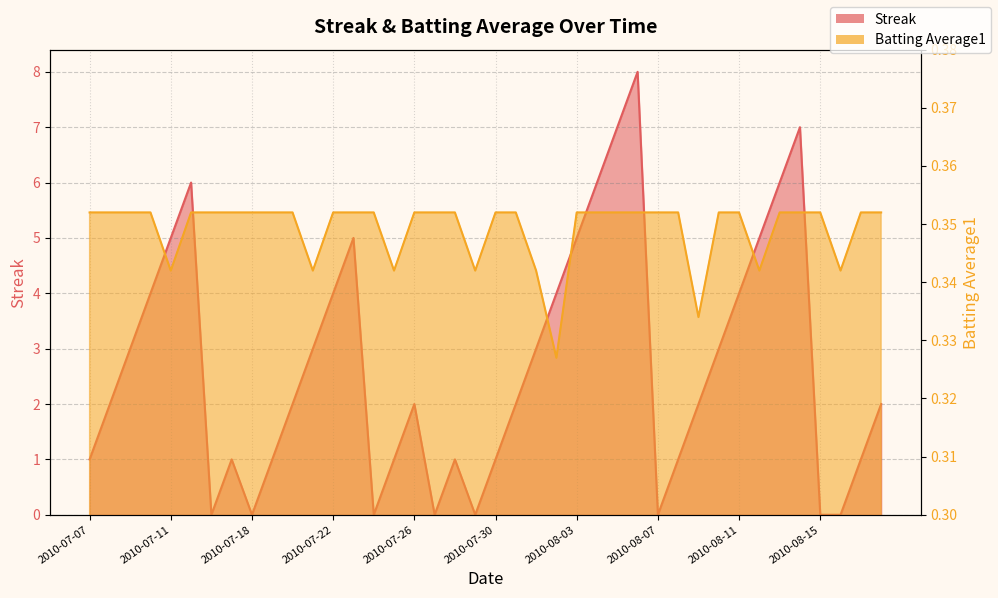

Reading left to right, extract all data points from this chart.

Streak: 1.0	2.0	3.0	4.0	5.0	6.0	0.0	1.0	0.0	1.0	2.0	3.0	4.0	5.0	0.0	1.0	2.0	0.0	1.0	0.0	1.0	2.0	3.0	4.0	5.0	6.0	7.0	8.0	0.0	1.0	2.0	3.0	4.0	5.0	6.0	7.0	0.0	0.0	1.0	2.0
Batting Average1: 0.4	0.4	0.4	0.4	0.3	0.4	0.4	0.4	0.4	0.4	0.4	0.3	0.4	0.4	0.4	0.3	0.4	0.4	0.4	0.3	0.4	0.4	0.3	0.3	0.4	0.4	0.4	0.4	0.4	0.4	0.3	0.4	0.4	0.3	0.4	0.4	0.4	0.3	0.4	0.4